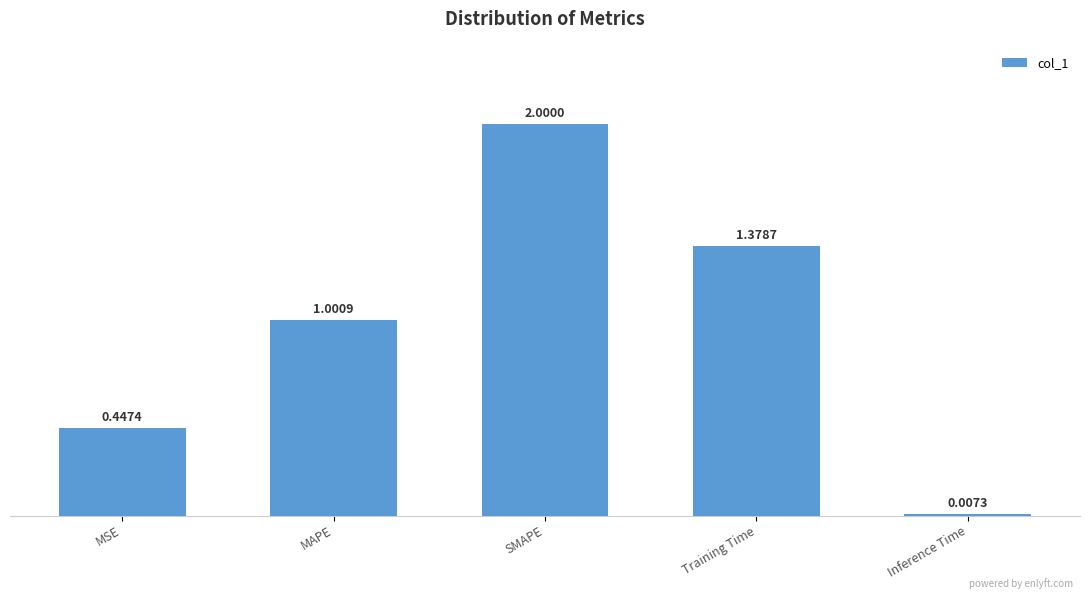

What is the average value?

1.0